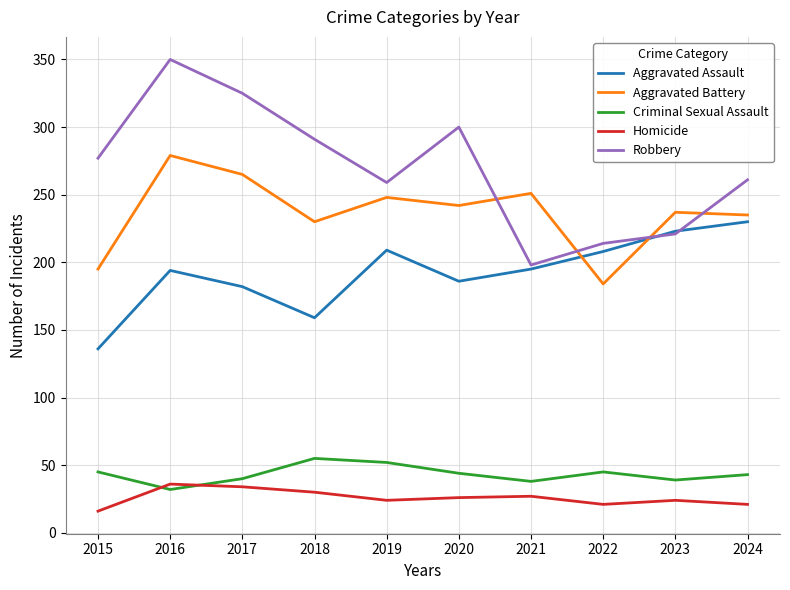

Read the Aggravated Assault value at 2021, to the nearest 5.

195